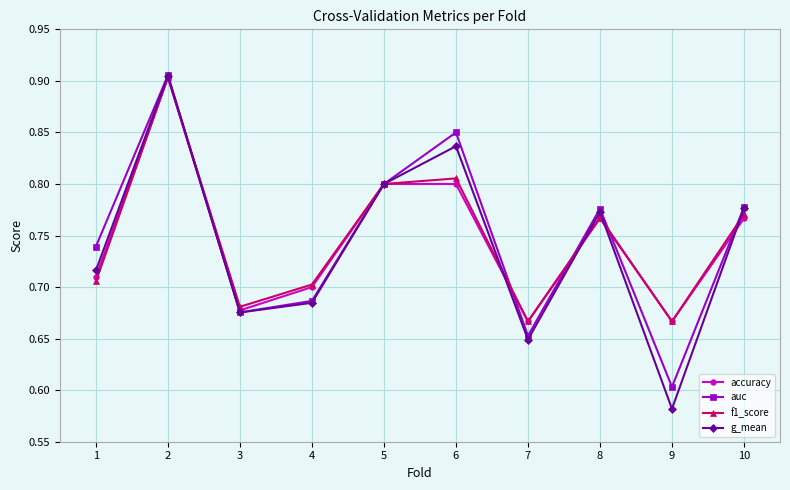

How many accuracy values are between 0 and 1?

10